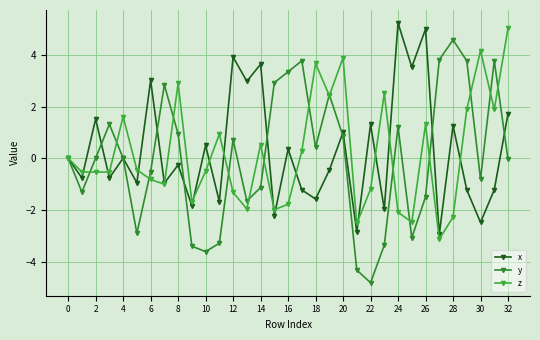

True or false: x and y intersect in this chart.

True